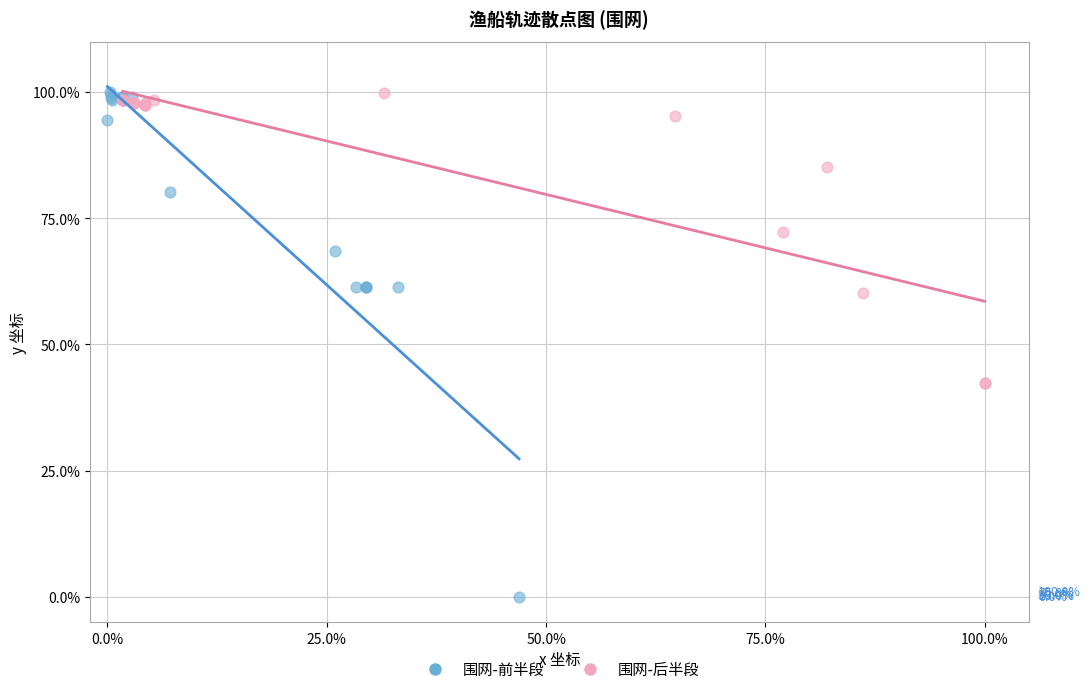

Which series contains the lowest Y value?

围网-前半段